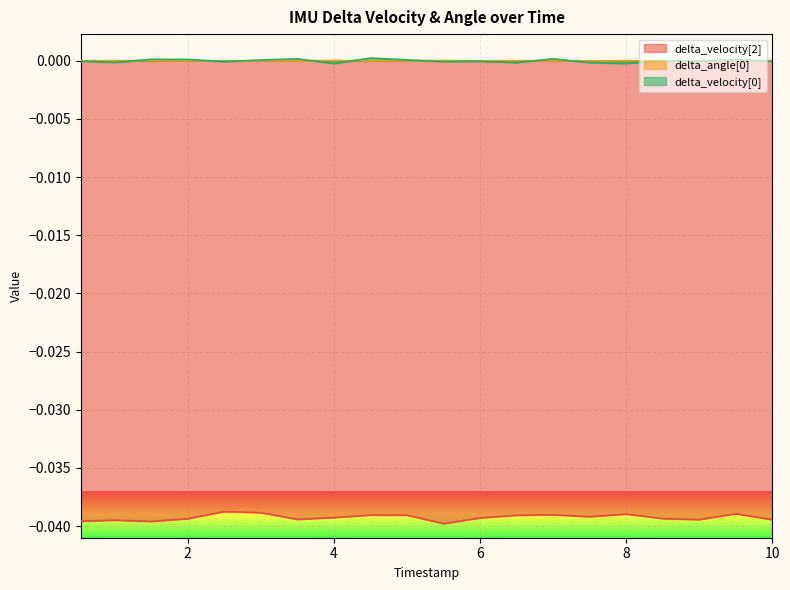

True or false: delta_angle[0] and delta_velocity[2] intersect in this chart.

False